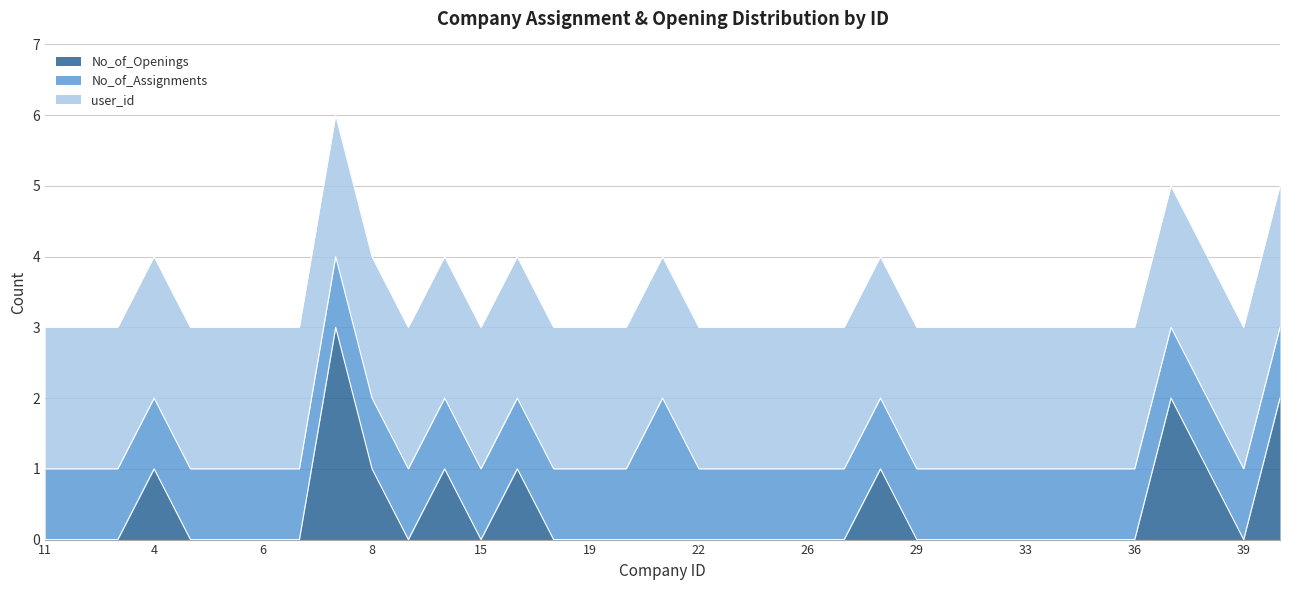

Does the chart have visible grid lines?

Yes